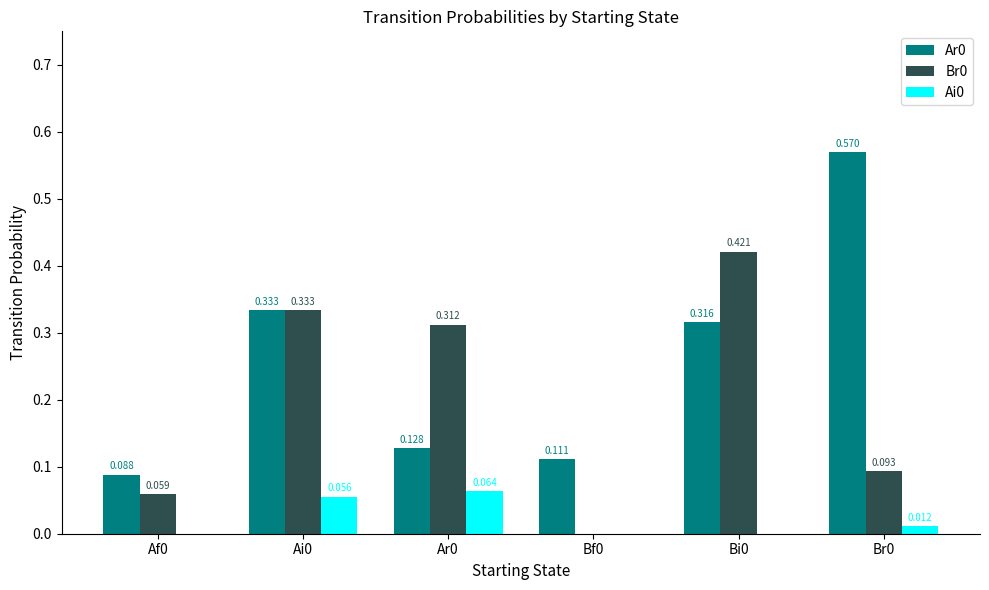

How many categories are shown in the chart?

6